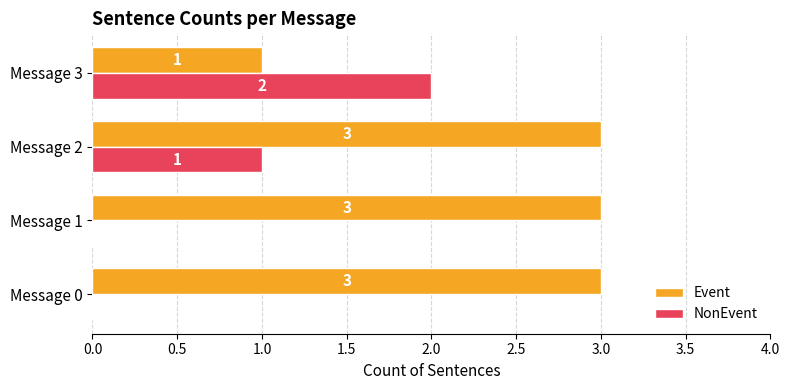

How many Event values are between 3 and 4?

3